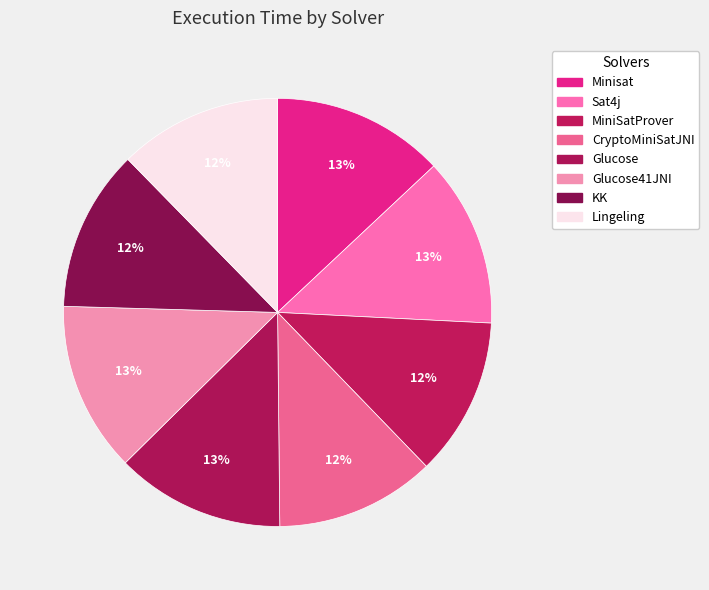

Does any single category account for the majority?

No